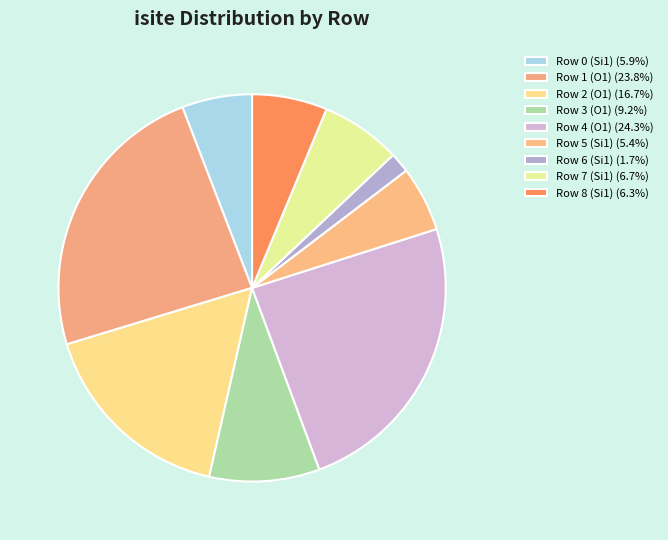

Does Row 3 (O1) represent more than half of the total?

No